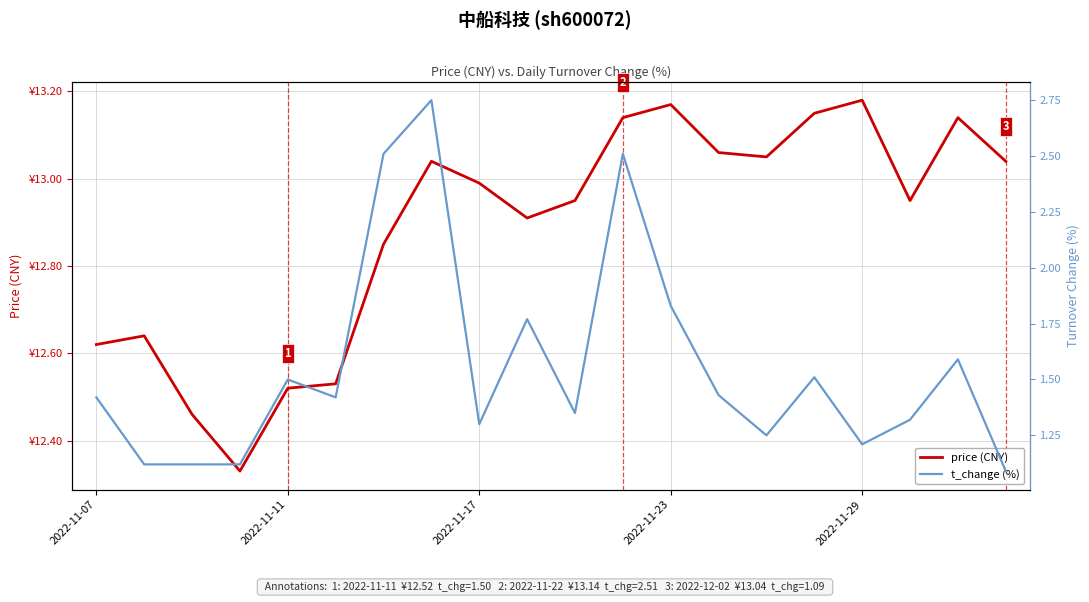

At 2022-11-17, list the series in order from largest to smallest.

price (CNY), t_change (%)